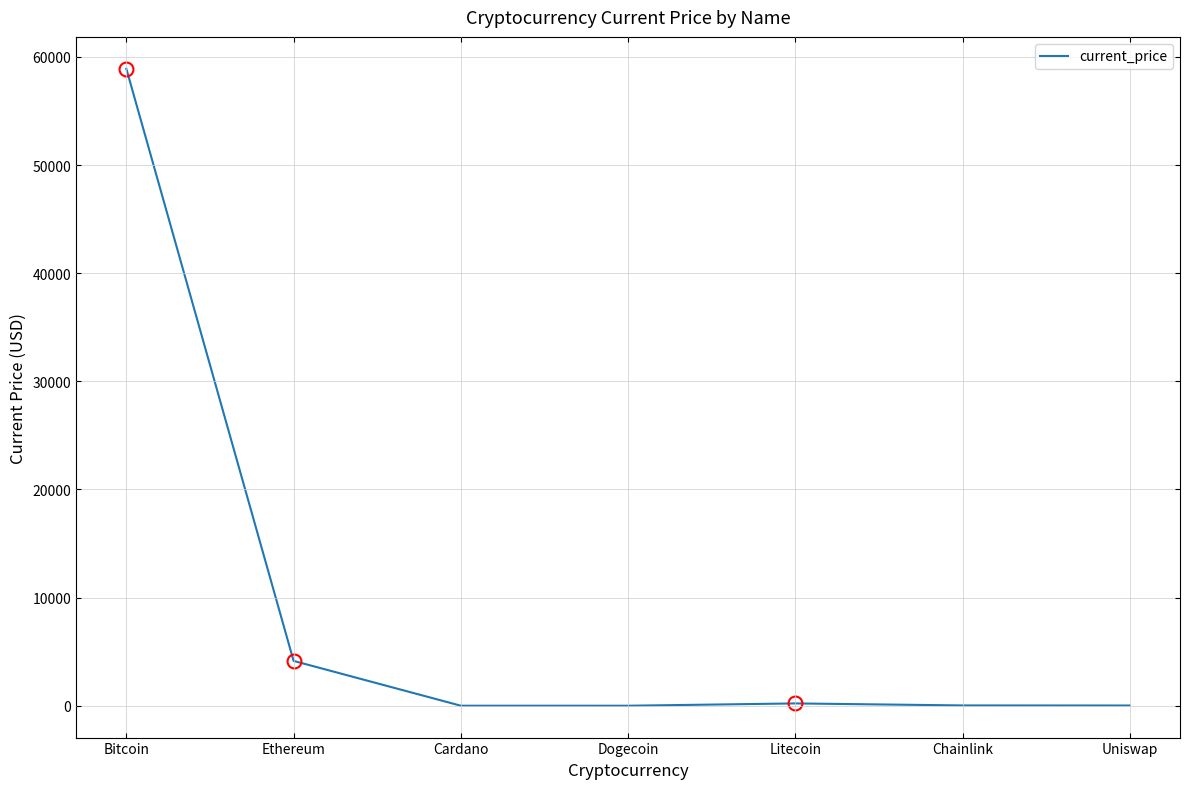

Which has a higher value, Uniswap or Bitcoin?

Bitcoin